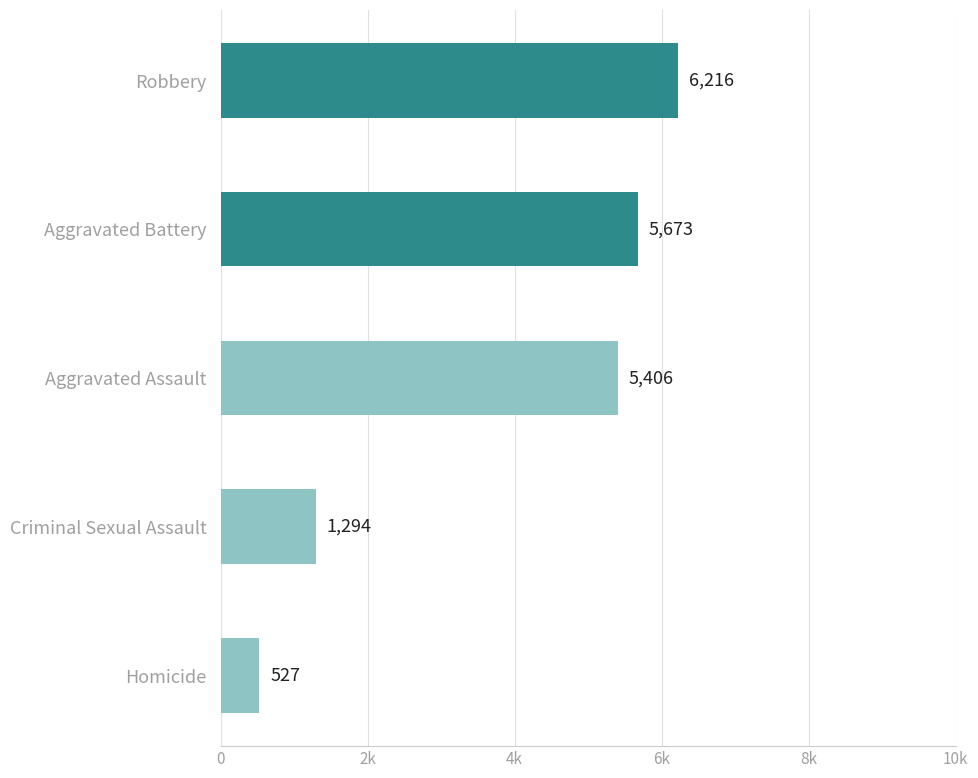

Rank the categories by value from lowest to highest.

Homicide, Criminal Sexual Assault, Aggravated Assault, Aggravated Battery, Robbery